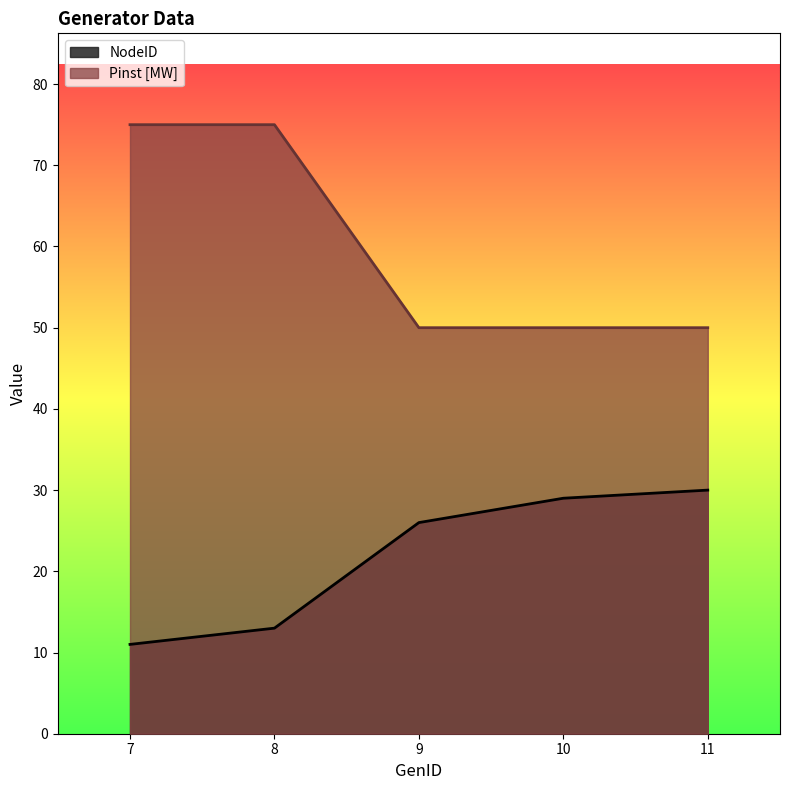

Reading right to left, transcribe all the data shown in this chart.

NodeID: 11=30	10=29	9=26	8=13	7=11
Pinst [MW]: 11=50	10=50	9=50	8=75	7=75